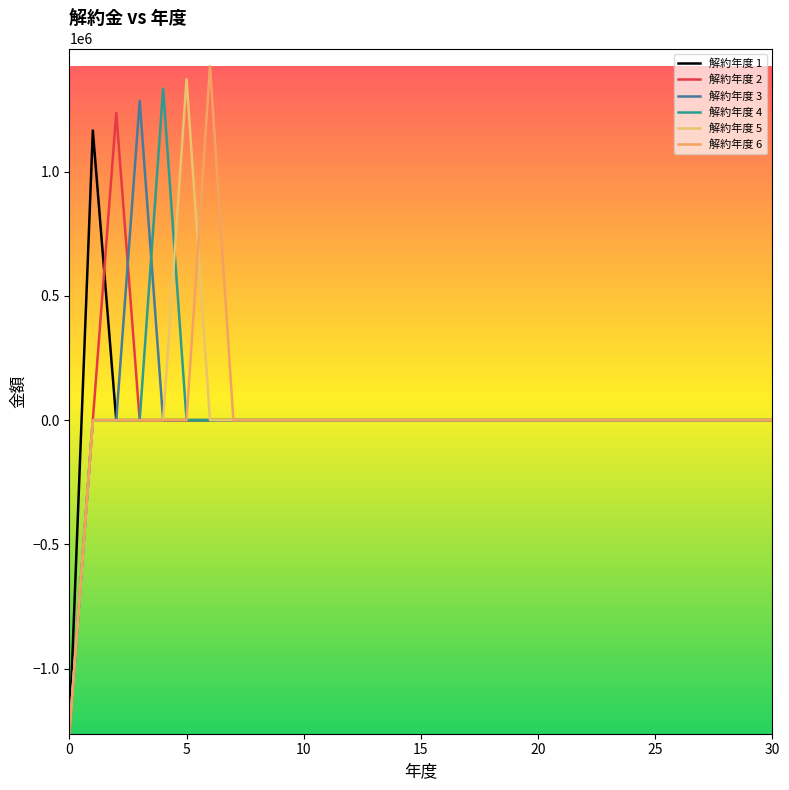

What is the maximum value shown in the chart?

1424093